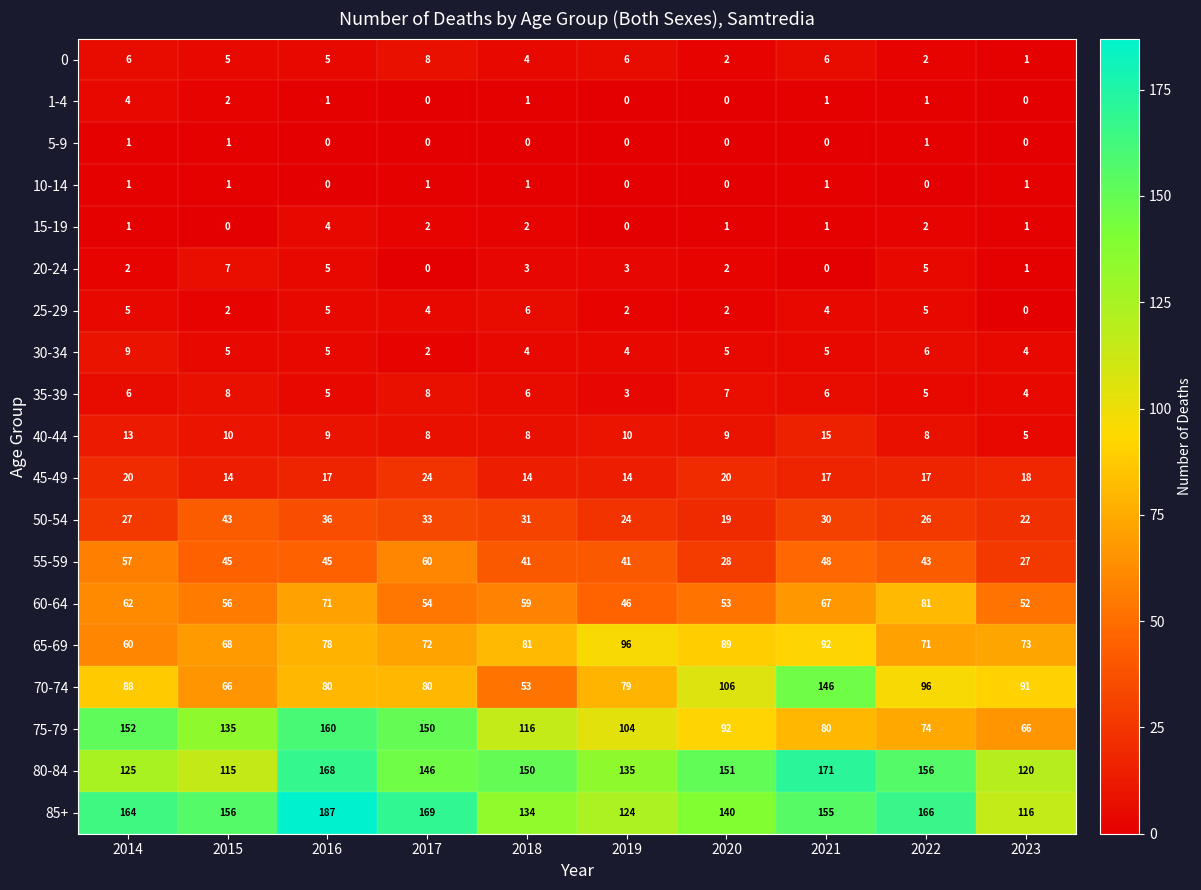

Between 2022 and 2023, which series saw the biggest shift?

85+